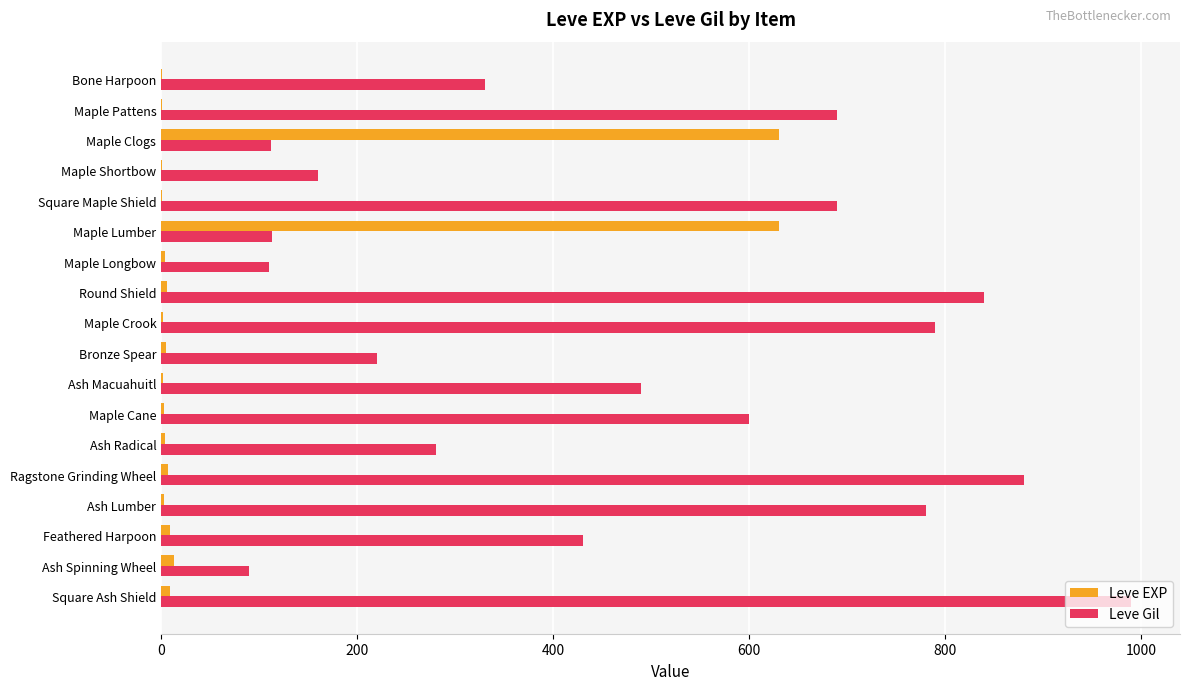

What is the sum of all Leve EXP values?

1331